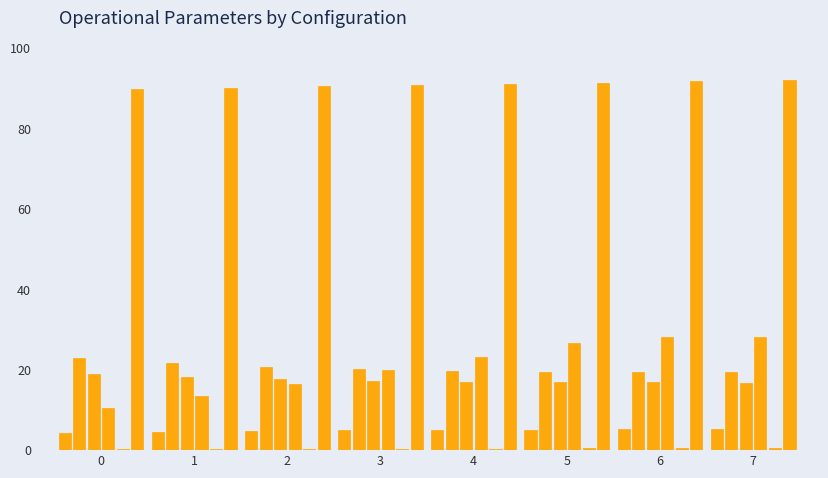

What is the spread (max minus min) of values at 3?

90.5